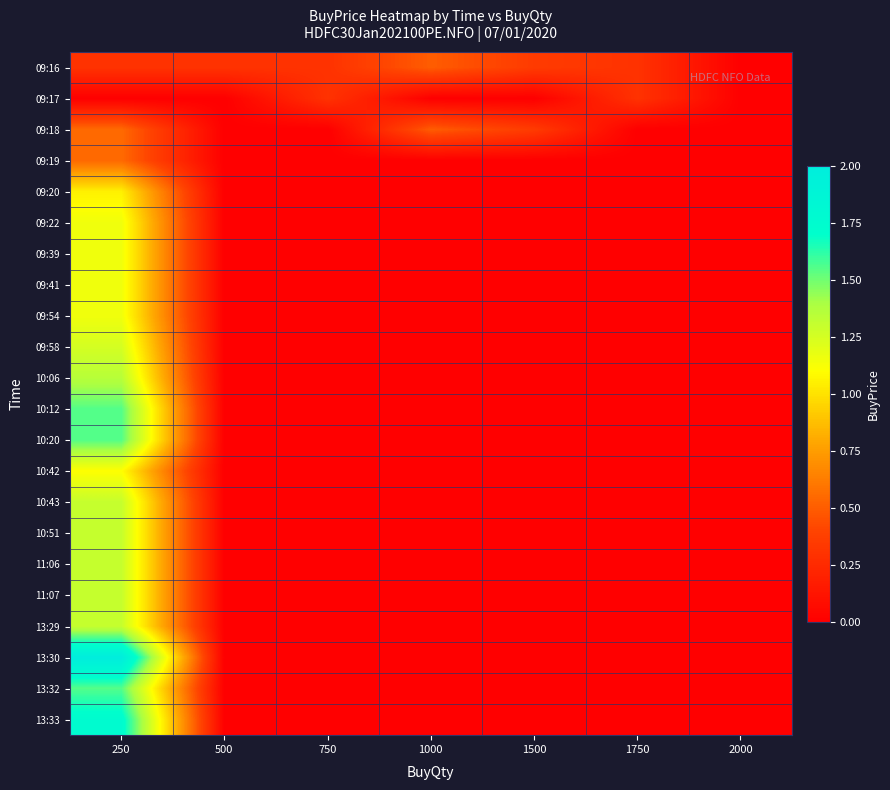

Reading left to right, transcribe all the data shown in this chart.

09:16: 250=0.3	500=0.3	750=0.3	1000=0.5	1500=0.3	1750=0.3	2000=0.0
09:17: 250=0.0	500=0.0	750=0.3	1000=0.0	1500=0.0	1750=0.3	2000=0.0
09:18: 250=0.6	500=0.0	750=0.0	1000=0.5	1500=0.3	1750=0.0	2000=0.0
09:19: 250=0.6	500=0.0	750=0.0	1000=0.0	1500=0.0	1750=0.0	2000=0.0
09:20: 250=1.1	500=0.0	750=0.0	1000=0.0	1500=0.0	1750=0.0	2000=0.0
09:22: 250=1.1	500=0.0	750=0.0	1000=0.0	1500=0.0	1750=0.0	2000=0.0
09:39: 250=1.1	500=0.0	750=0.0	1000=0.0	1500=0.0	1750=0.0	2000=0.0
09:41: 250=1.1	500=0.0	750=0.0	1000=0.0	1500=0.0	1750=0.0	2000=0.0
09:54: 250=1.1	500=0.0	750=0.0	1000=0.0	1500=0.0	1750=0.0	2000=0.0
09:58: 250=1.2	500=0.0	750=0.0	1000=0.0	1500=0.0	1750=0.0	2000=0.0
10:06: 250=1.4	500=0.0	750=0.0	1000=0.0	1500=0.0	1750=0.0	2000=0.0
10:12: 250=1.6	500=0.0	750=0.0	1000=0.0	1500=0.0	1750=0.0	2000=0.0
10:20: 250=1.6	500=0.0	750=0.0	1000=0.0	1500=0.0	1750=0.0	2000=0.0
10:42: 250=1.1	500=0.0	750=0.0	1000=0.0	1500=0.0	1750=0.0	2000=0.0
10:43: 250=1.3	500=0.0	750=0.0	1000=0.0	1500=0.0	1750=0.0	2000=0.0
10:51: 250=1.3	500=0.0	750=0.0	1000=0.0	1500=0.0	1750=0.0	2000=0.0
11:06: 250=1.3	500=0.0	750=0.0	1000=0.0	1500=0.0	1750=0.0	2000=0.0
11:07: 250=1.3	500=0.0	750=0.0	1000=0.0	1500=0.0	1750=0.0	2000=0.0
13:29: 250=1.3	500=0.0	750=0.0	1000=0.0	1500=0.0	1750=0.0	2000=0.0
13:30: 250=2.0	500=0.0	750=0.0	1000=0.0	1500=0.0	1750=0.0	2000=0.0
13:32: 250=1.6	500=0.0	750=0.0	1000=0.0	1500=0.0	1750=0.0	2000=0.0
13:33: 250=1.8	500=0.0	750=0.0	1000=0.0	1500=0.0	1750=0.0	2000=0.0